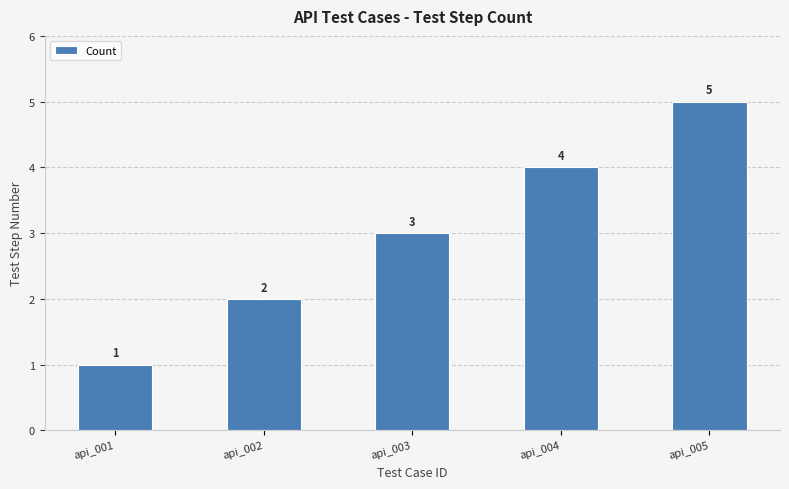

How many data points are less than 3?

2